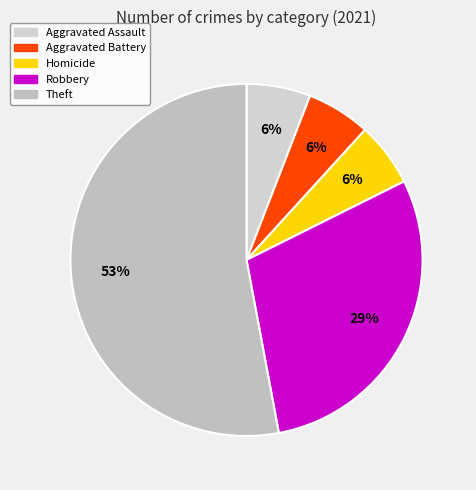

What percentage is the Robbery slice, to the nearest percent?

29%